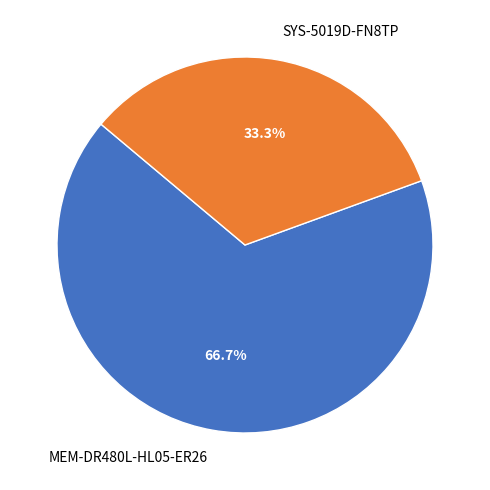

Combined, what portion of the pie is SYS-5019D-FN8TP and MEM-DR480L-HL05-ER26?

100.0%